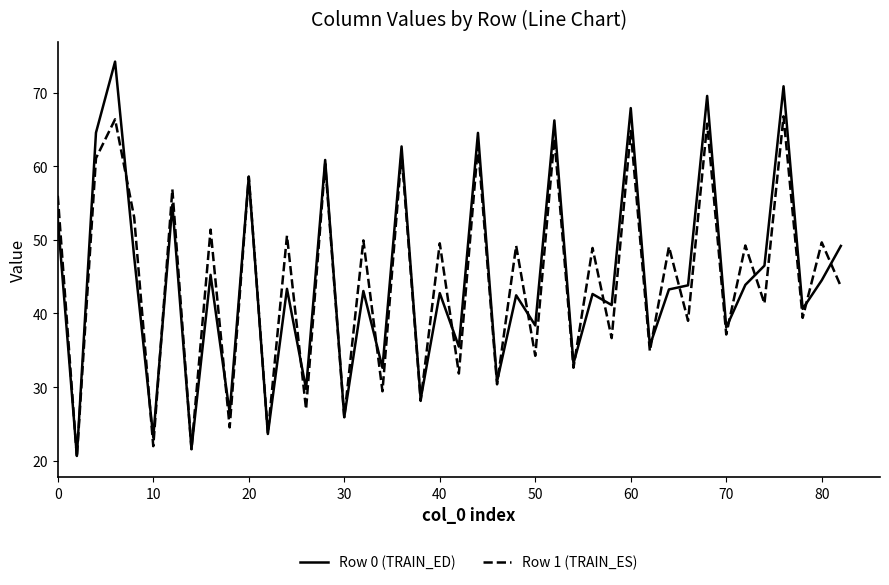

What is the maximum value for Row 1 (TRAIN_ES)?

66.8